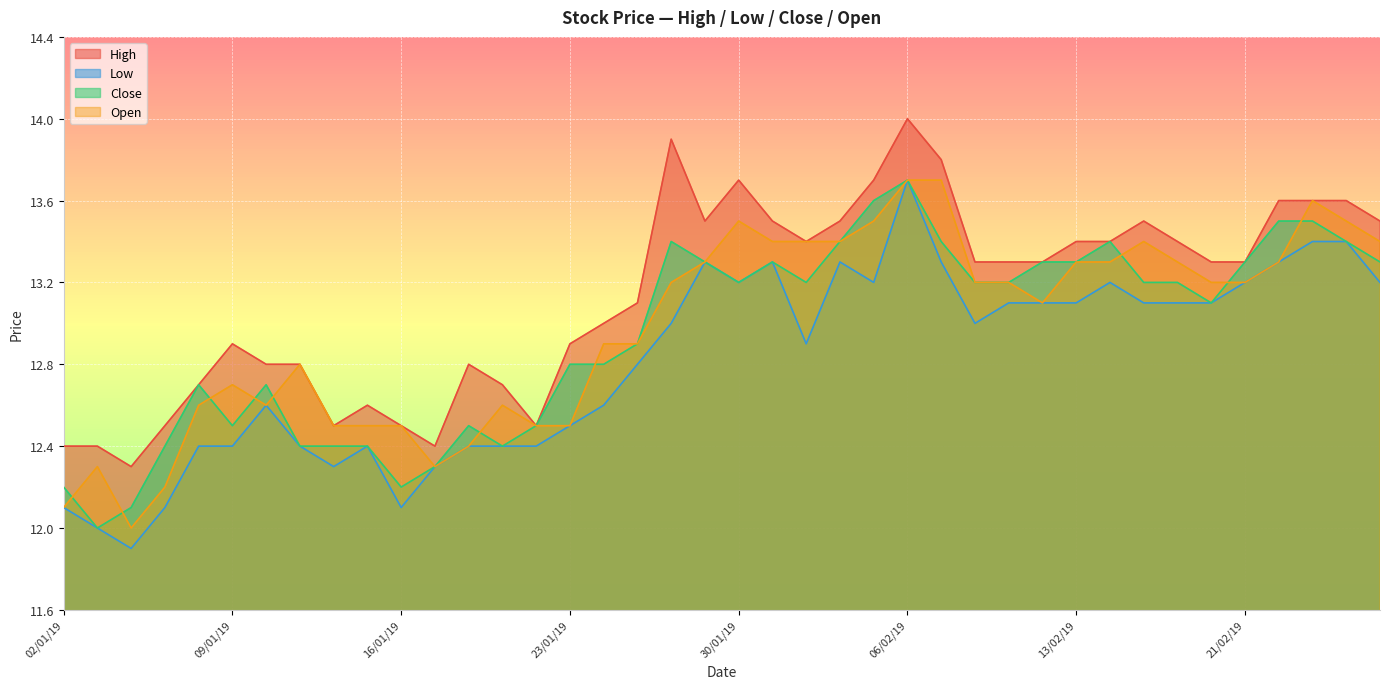

The value of low at 24/01/19 is 3.2. True or false?

False